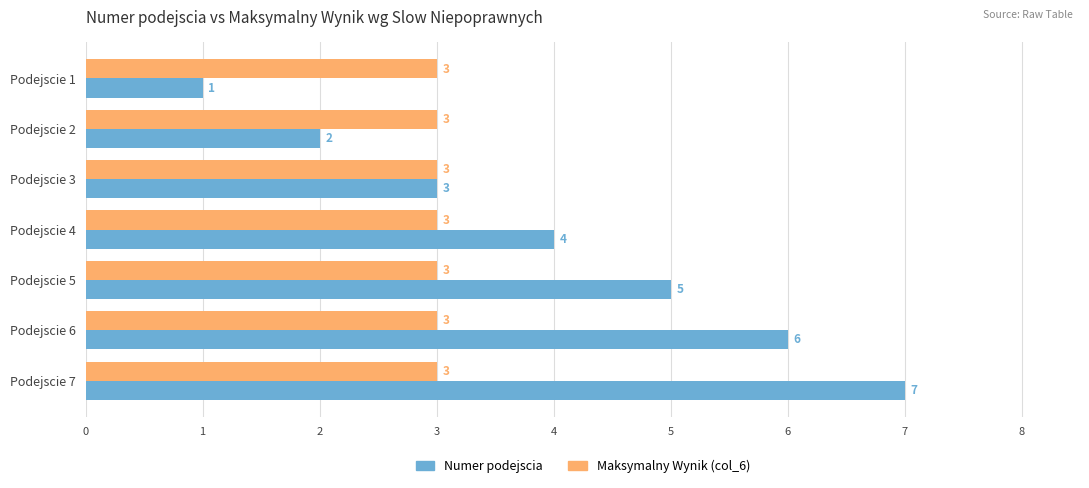

True or false: Numer podejscia has a value of 2 at Podejscie 7.

False